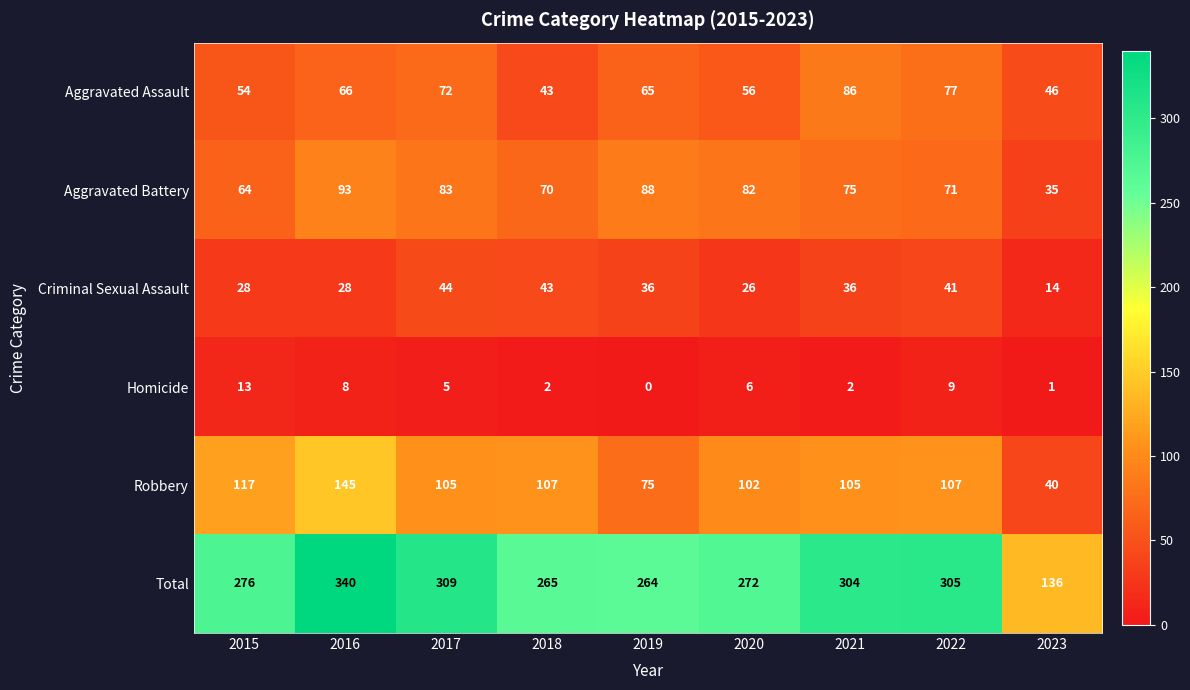

Count the number of categories in the chart.

9